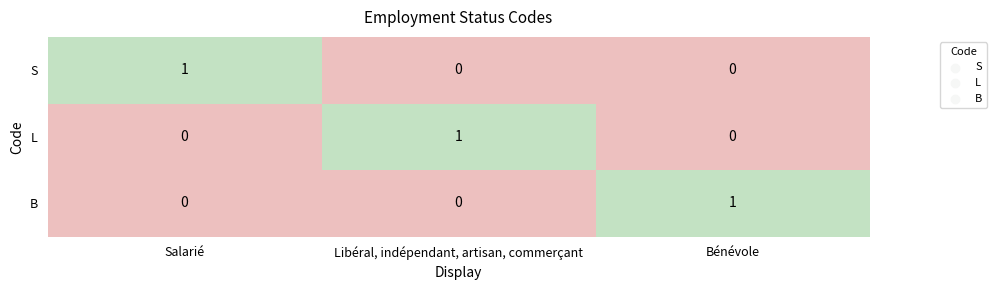

What is the difference between the highest and lowest values at Bénévole?

1